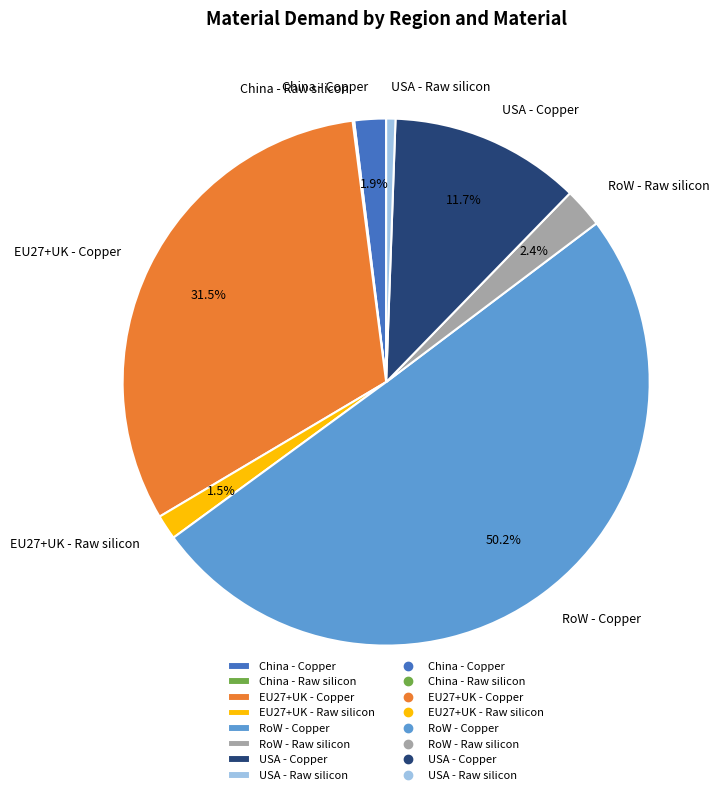

Which has a higher value, RoW - Copper or EU27+UK - Copper?

RoW - Copper